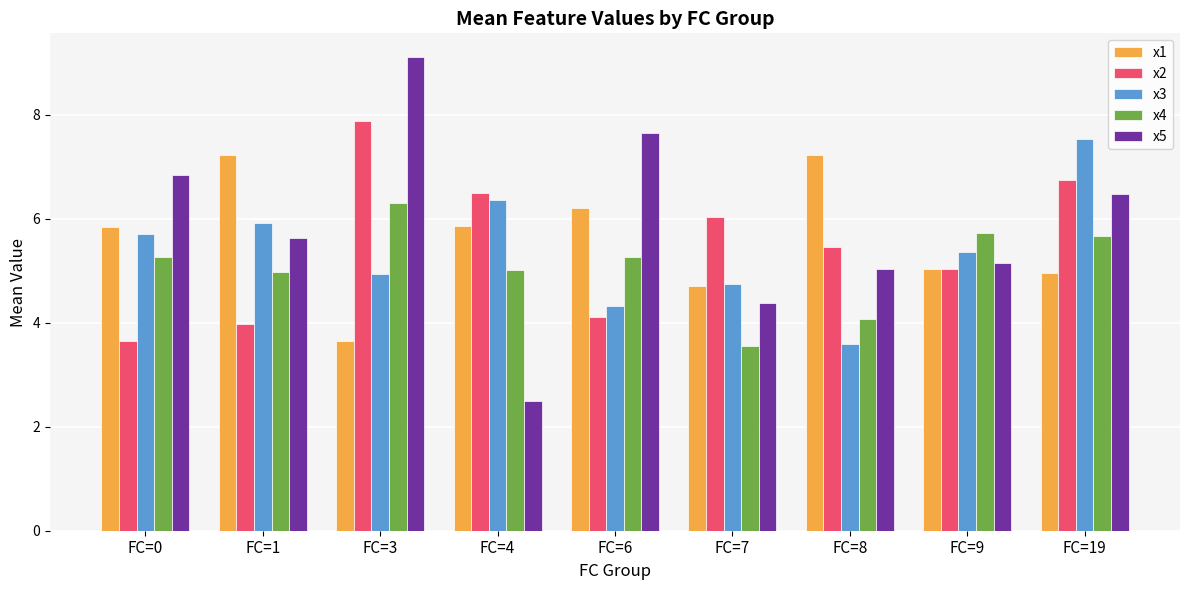

What are all the series names shown in the legend?

x1, x2, x3, x4, x5